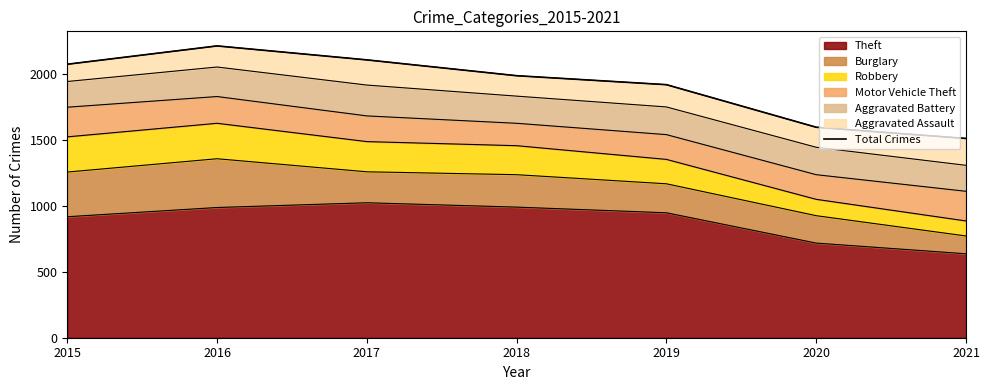

Is it true that the value at 2018 is 1988?

True